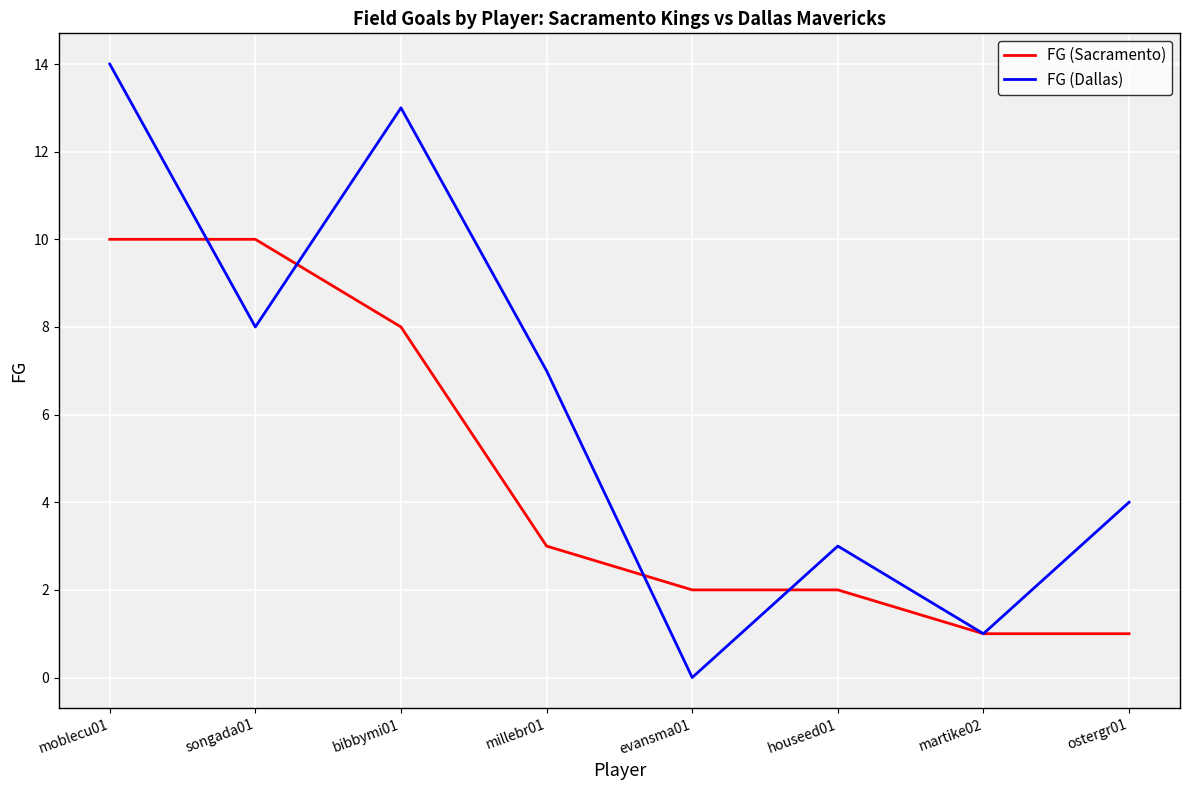

Reading left to right, transcribe all the data shown in this chart.

FG (Sacramento): 10	10	8	3	2	2	1	1
FG (Dallas): 14	8	13	7	0	3	1	4